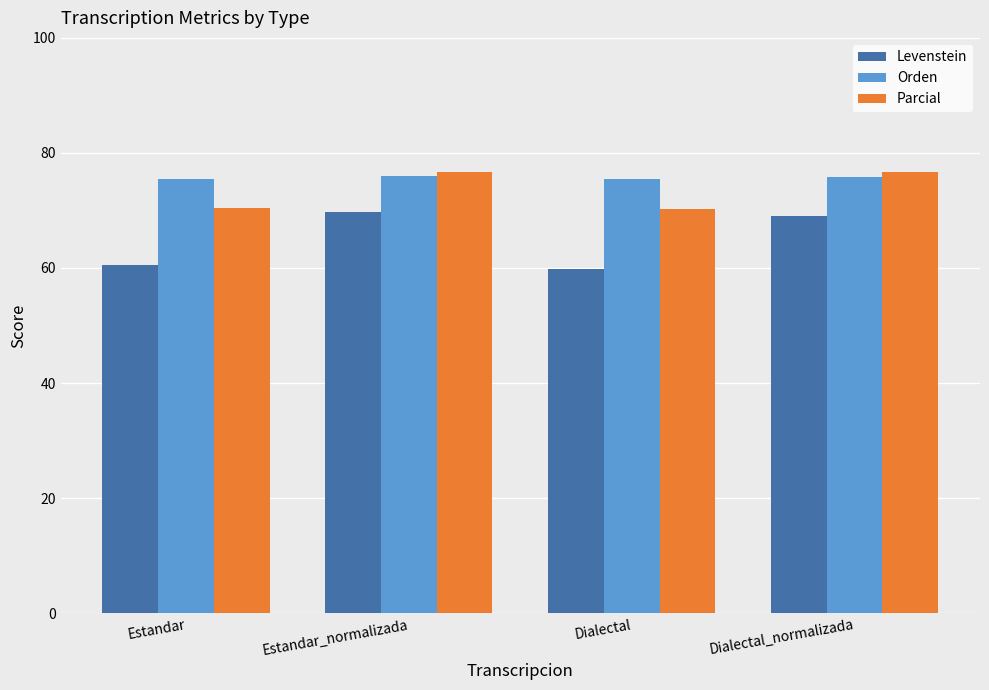

Count the number of data series in this chart.

3